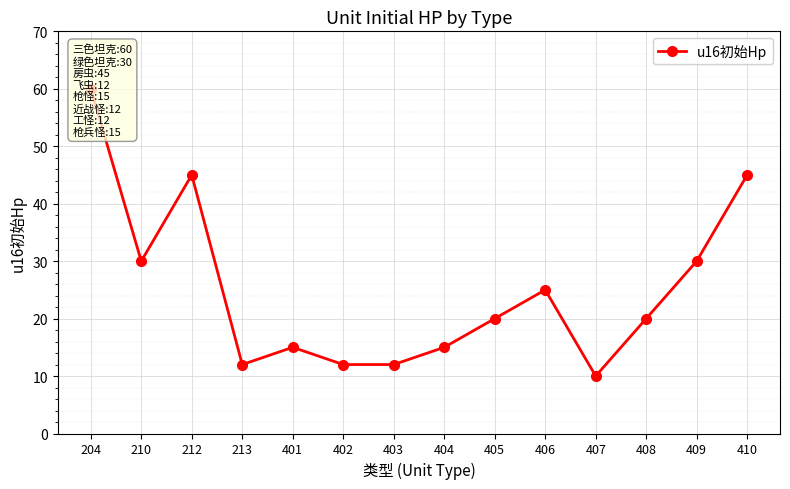

At which category does the data reach its first local valley?

210